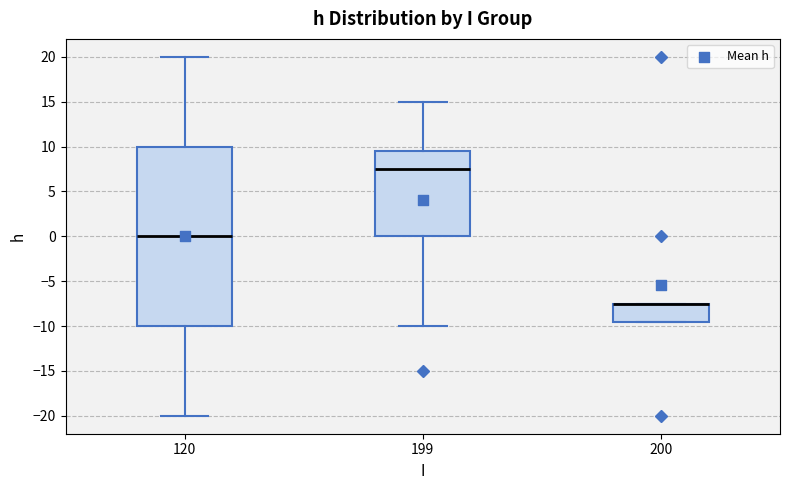

Where is the upper edge of the box at x = 200 on the y-axis? The values are not printed on the chart, so give them approximately, as read against the axis.

-7.5